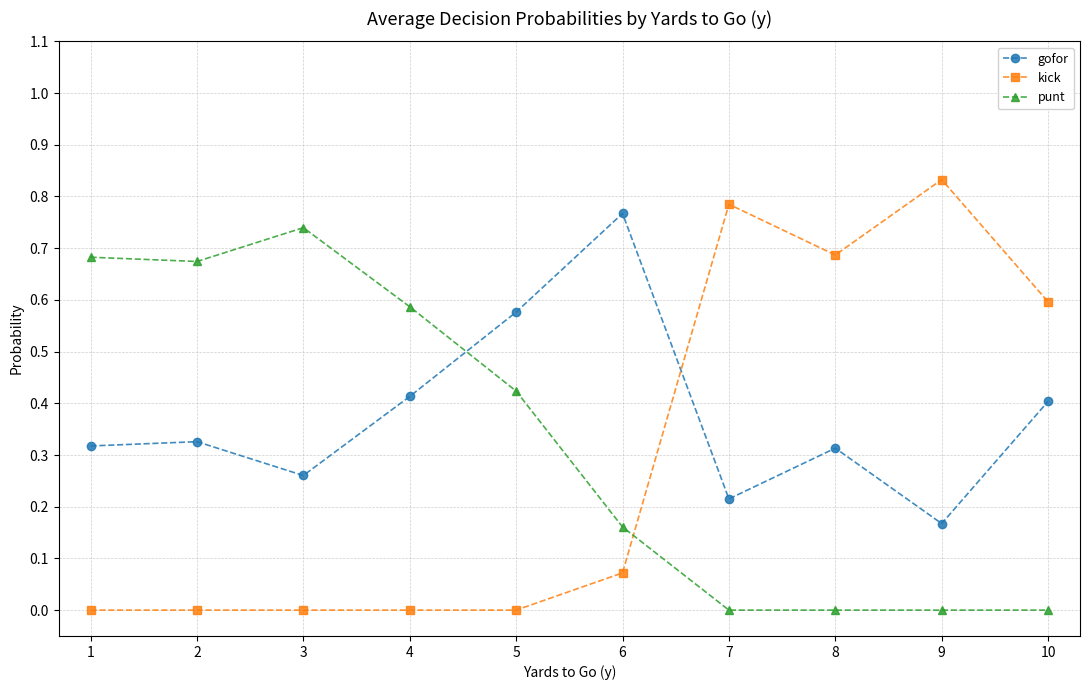

Is it true that kick equals 0.9 at 10?

False